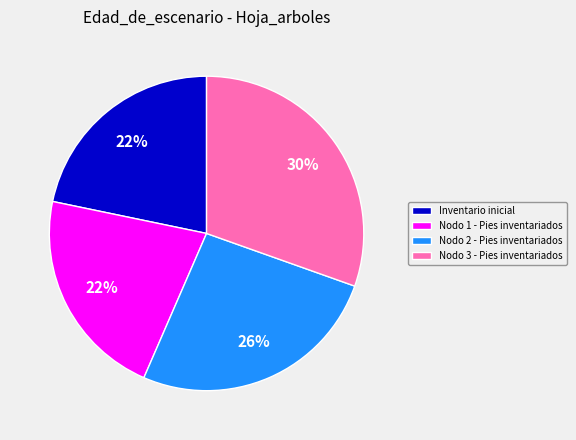

To the nearest percent, what portion does Nodo 1 - Pies inventariados represent?

22%